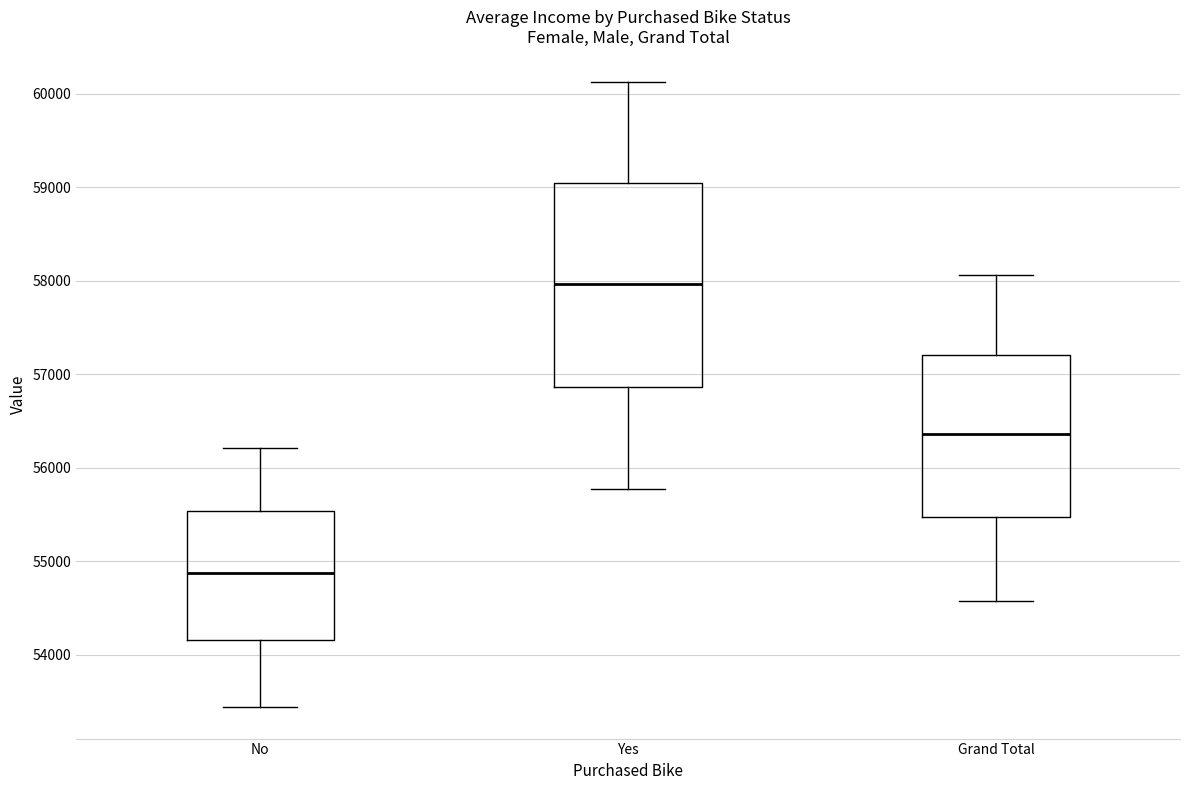

Reading left to right, read every box against the y-axis: the position of its median line, the range the box covers, and the ends of its whiskers. The values are not printed on the chart, so give them approximately, as read against the axis.

No: median 54900, box 54200 to 55500, whiskers 53400 to 56200
Yes: median 58000, box 56900 to 59000, whiskers 55800 to 60100
Grand Total: median 56400, box 55500 to 57200, whiskers 54600 to 58100